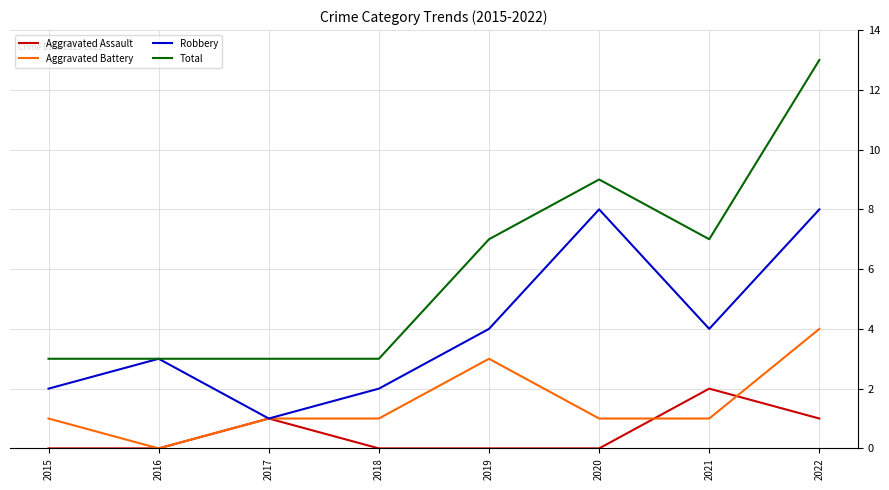

What is the highest value of the Total series?

13